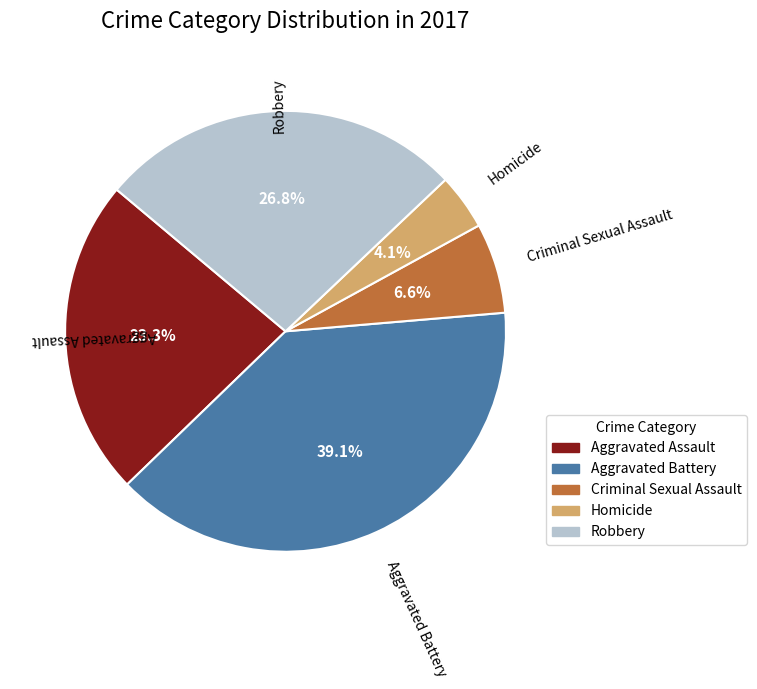

Is there any slice that represents more than half of the pie?

No